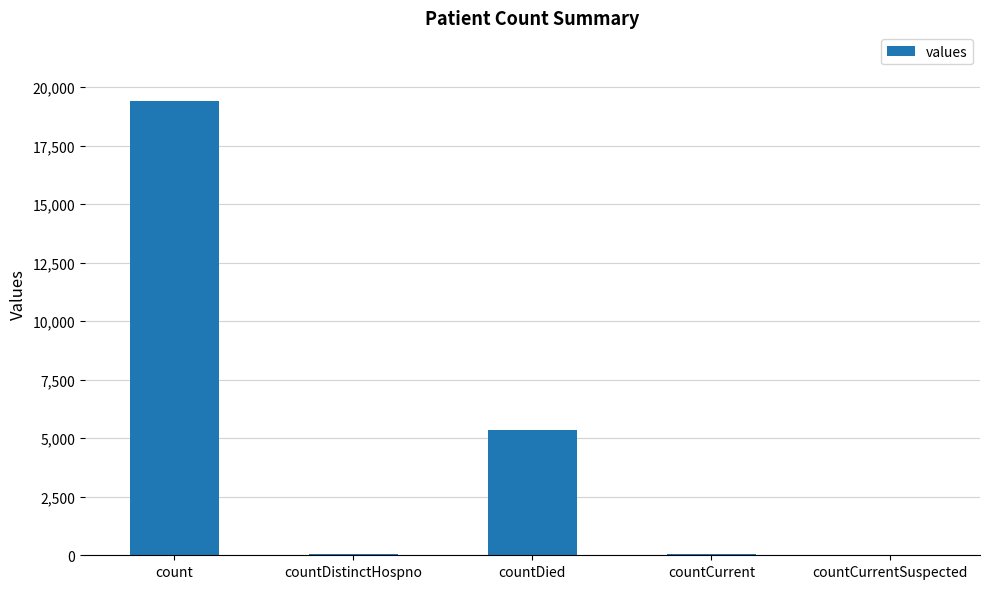

Which category has the highest value across all series?

count